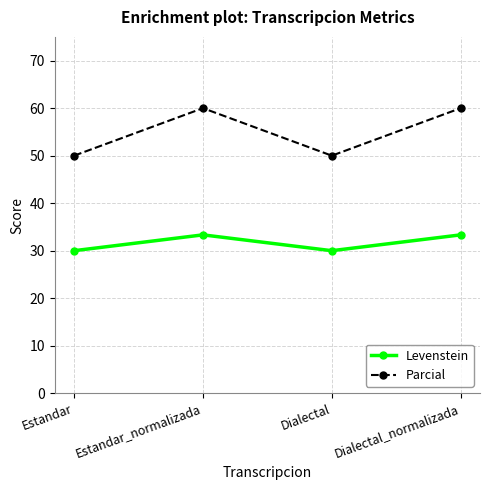

What is the label of the 3rd point from the right?

Estandar_normalizada